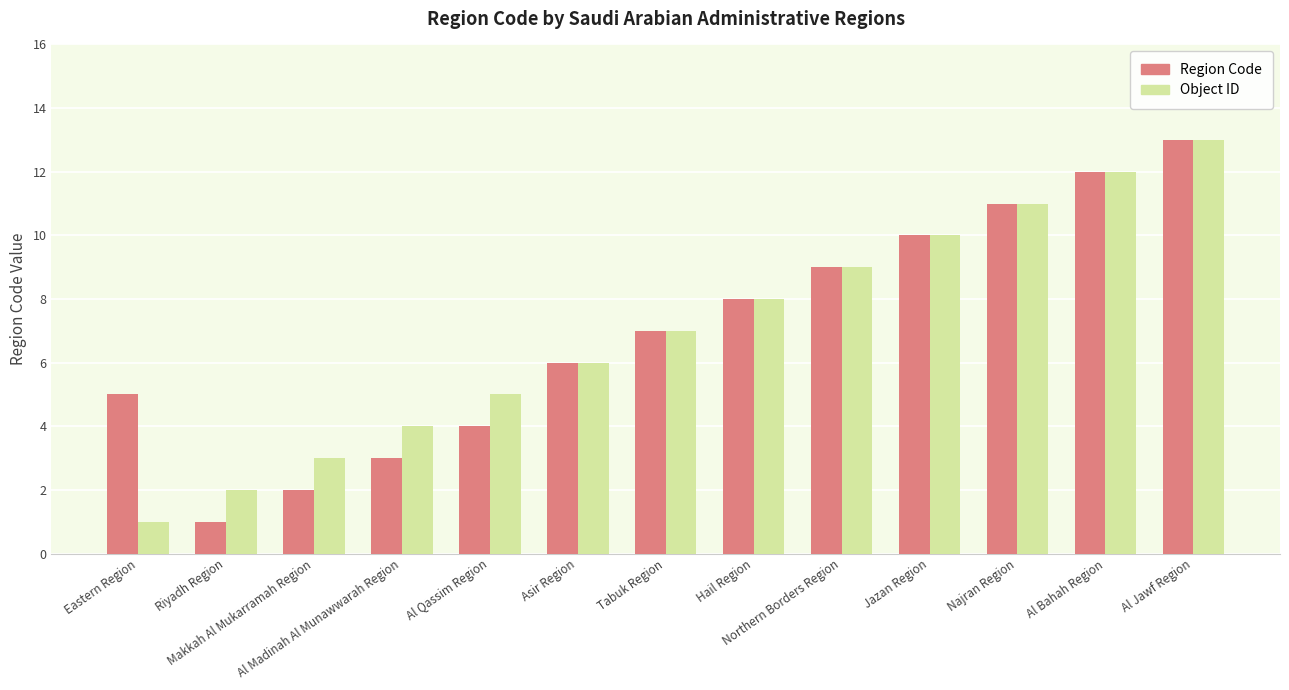

What is the average value of the Object ID series?

7